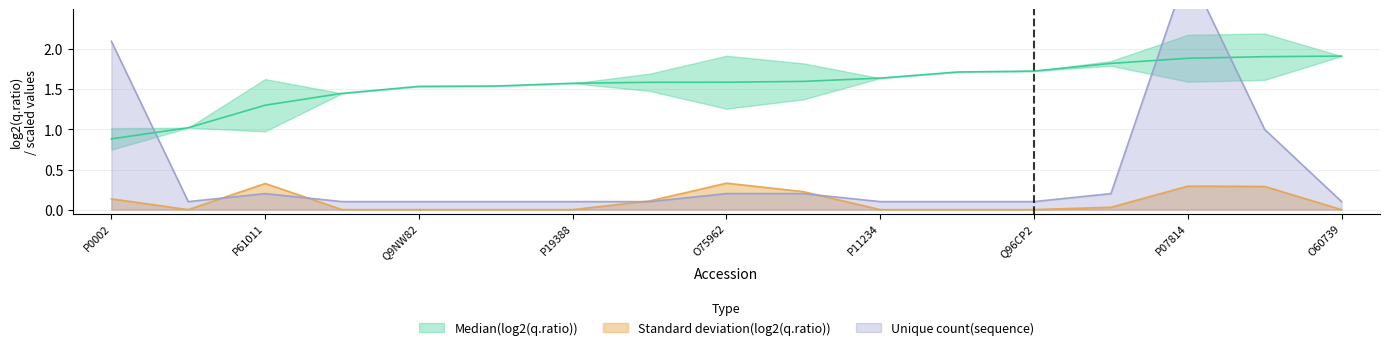

After their last crossing, which series has the higher values: Unique count(sequence) or Median(log2(q.ratio))?

Median(log2(q.ratio))